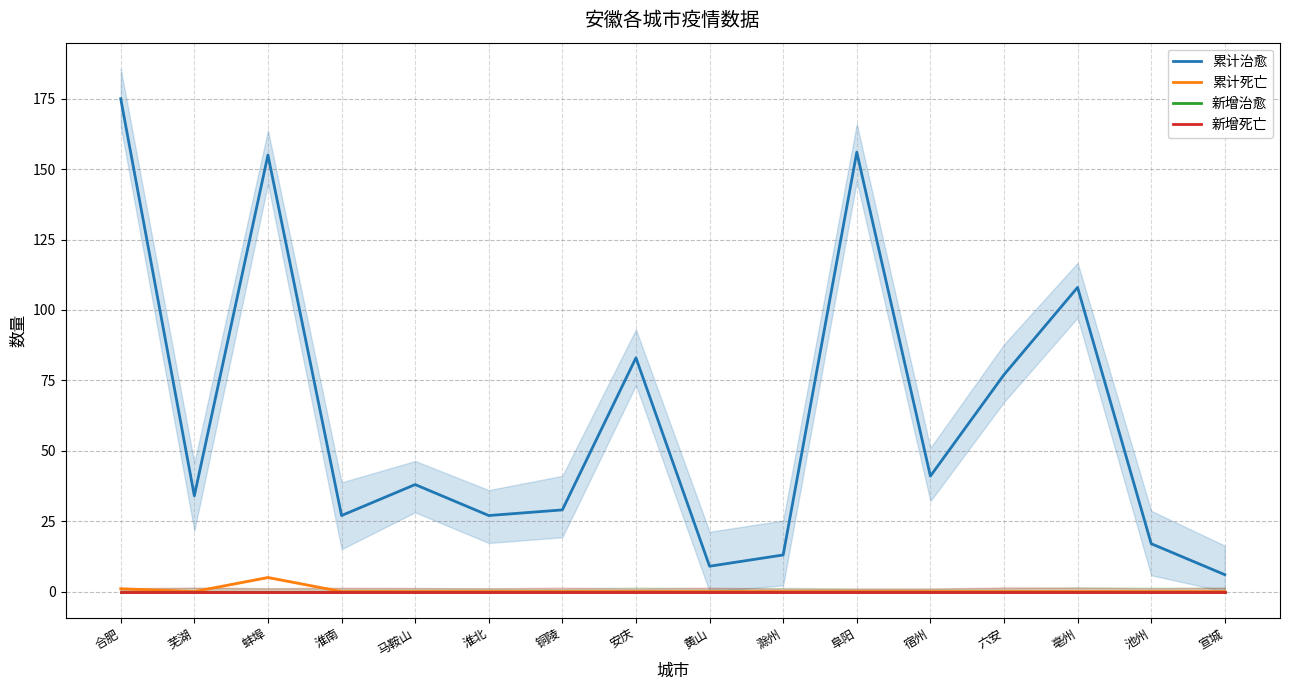

What are all the series names shown in the legend?

累计治愈, 累计死亡, 新增治愈, 新增死亡